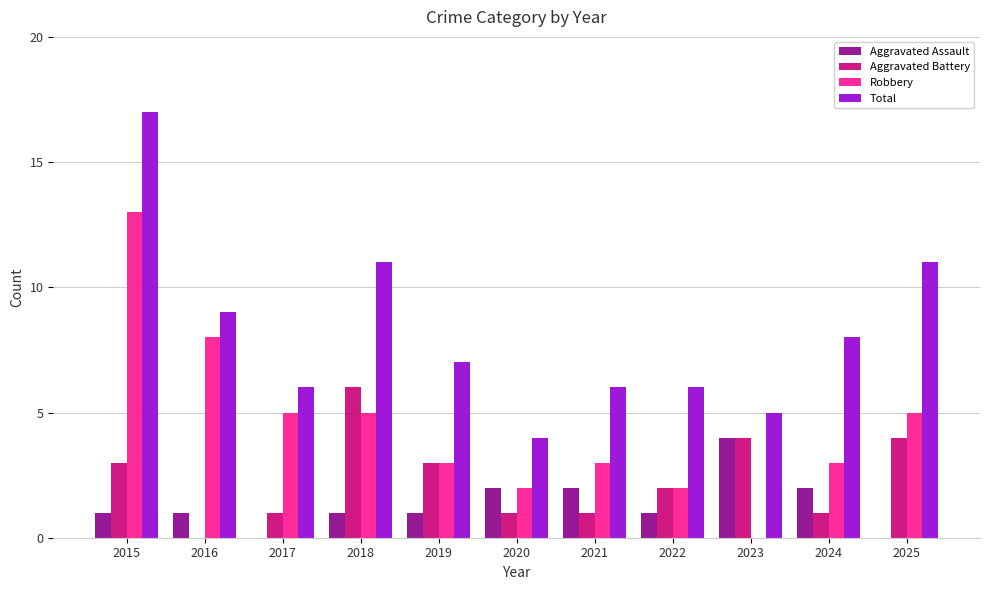

True or false: Aggravated Battery has a value of 6 at 2018.

True